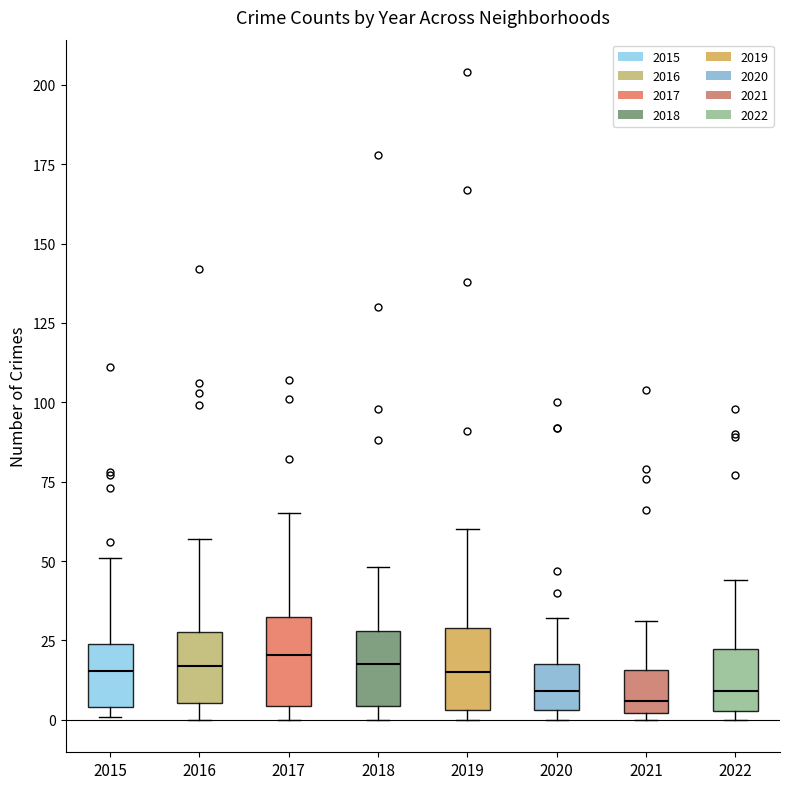

Reading left to right, read every box against the y-axis: the position of its median line, the range the box covers, and the ends of its whiskers. The values are not printed on the chart, so give them approximately, as read against the axis.

2015: median 15, box 5 to 25, whiskers 0 to 50
2016: median 15, box 5 to 30, whiskers 0 to 55
2017: median 20, box 5 to 30, whiskers 0 to 65
2018: median 20, box 5 to 30, whiskers 0 to 50
2019: median 15, box 5 to 30, whiskers 0 to 60
2020: median 10, box 5 to 20, whiskers 0 to 30
2021: median 5, box 0 to 15, whiskers 0 (just below the box's lower edge) to 30
2022: median 10, box 5 to 20, whiskers 0 to 45